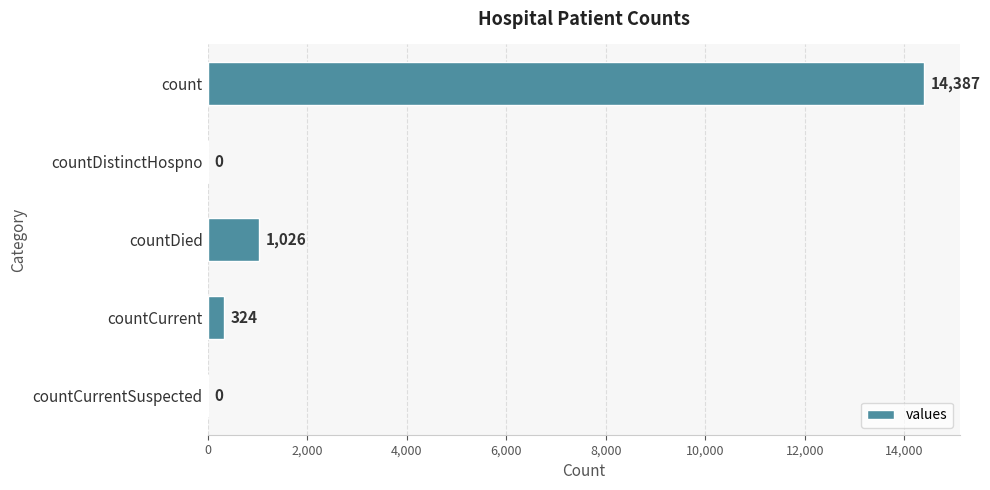

How many categories are shown in the chart?

5